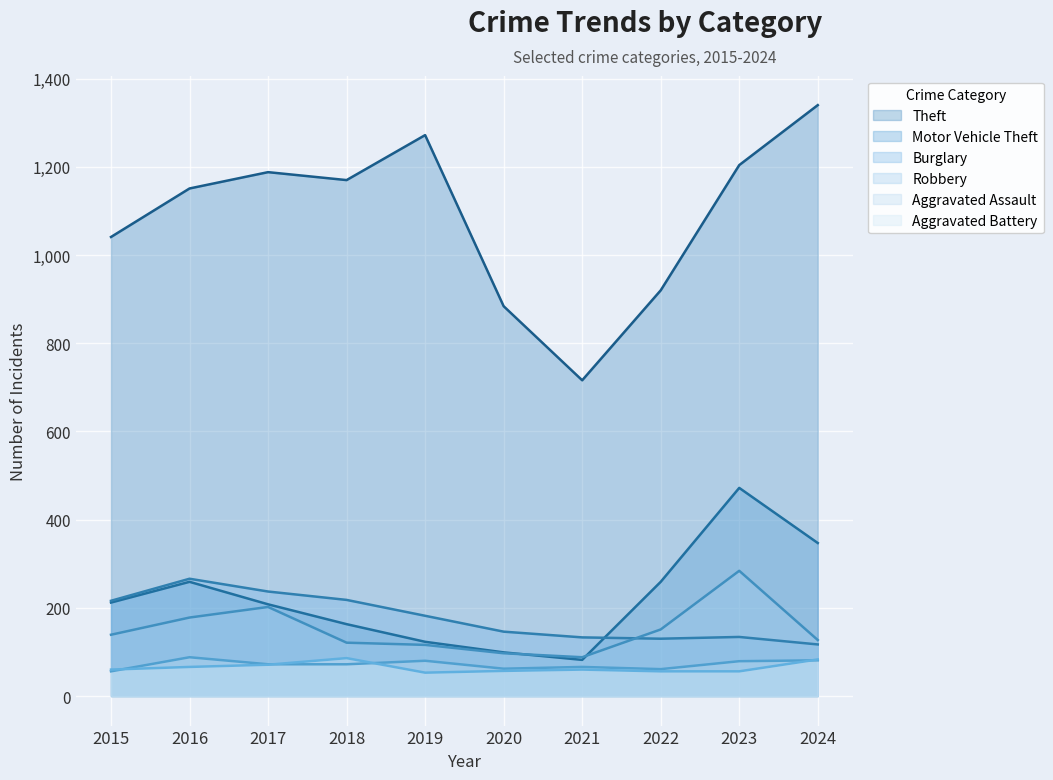

True or false: Theft and Robbery intersect in this chart.

False